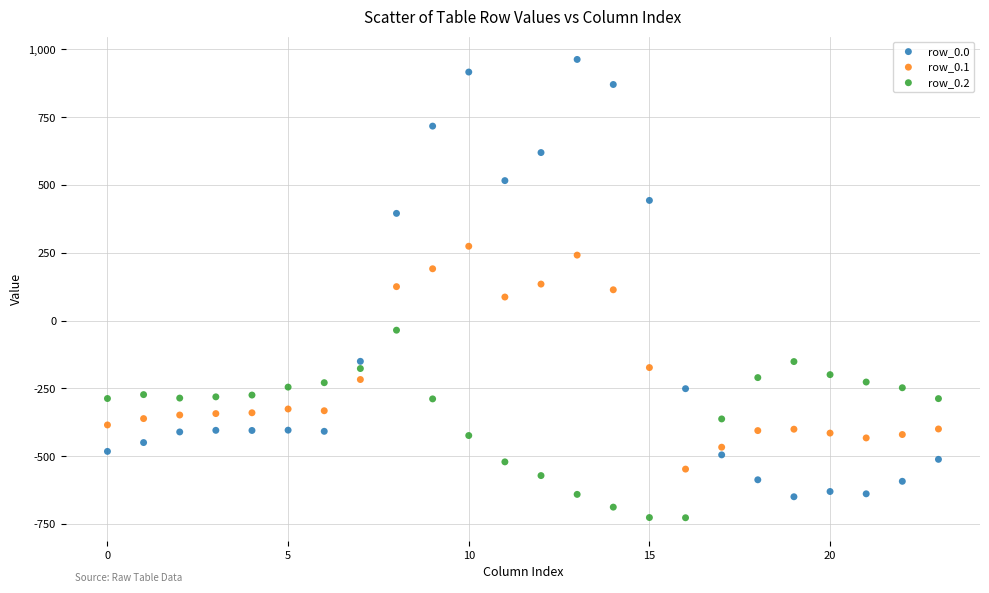

Across all data points, what is the range of Y values (max minus min)?

1689.3